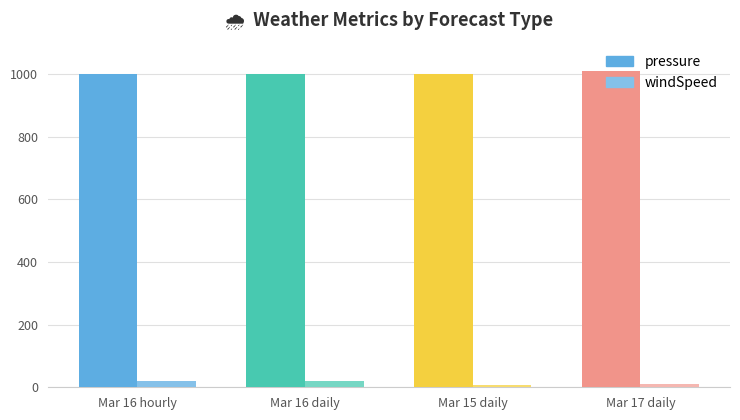

Which series changed the most between 2016-03-16 daily and 2016-03-15 daily?

windSpeed